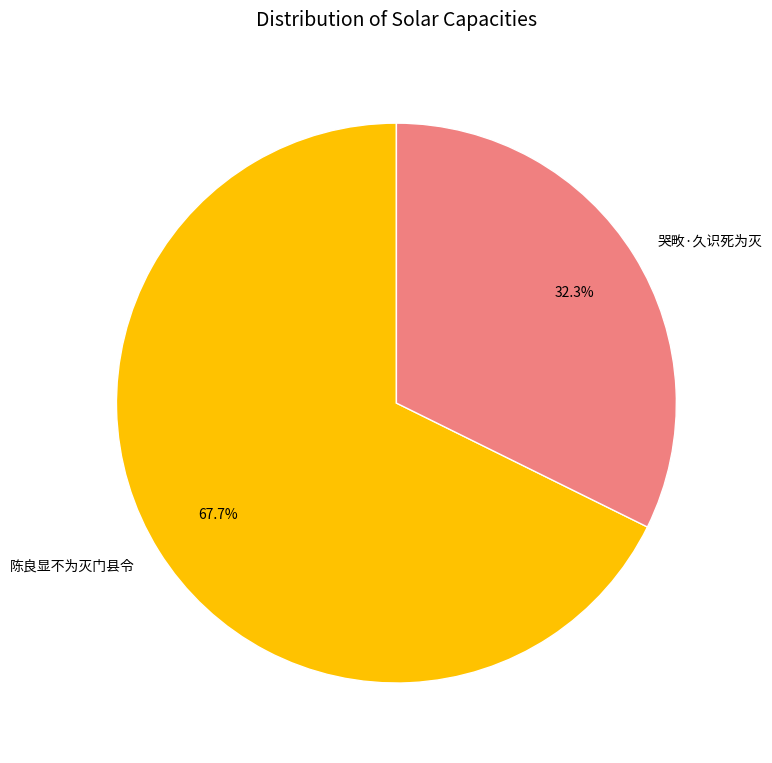

True or false: 陈良显不为灭门县令 accounts for 20% of the total.

False